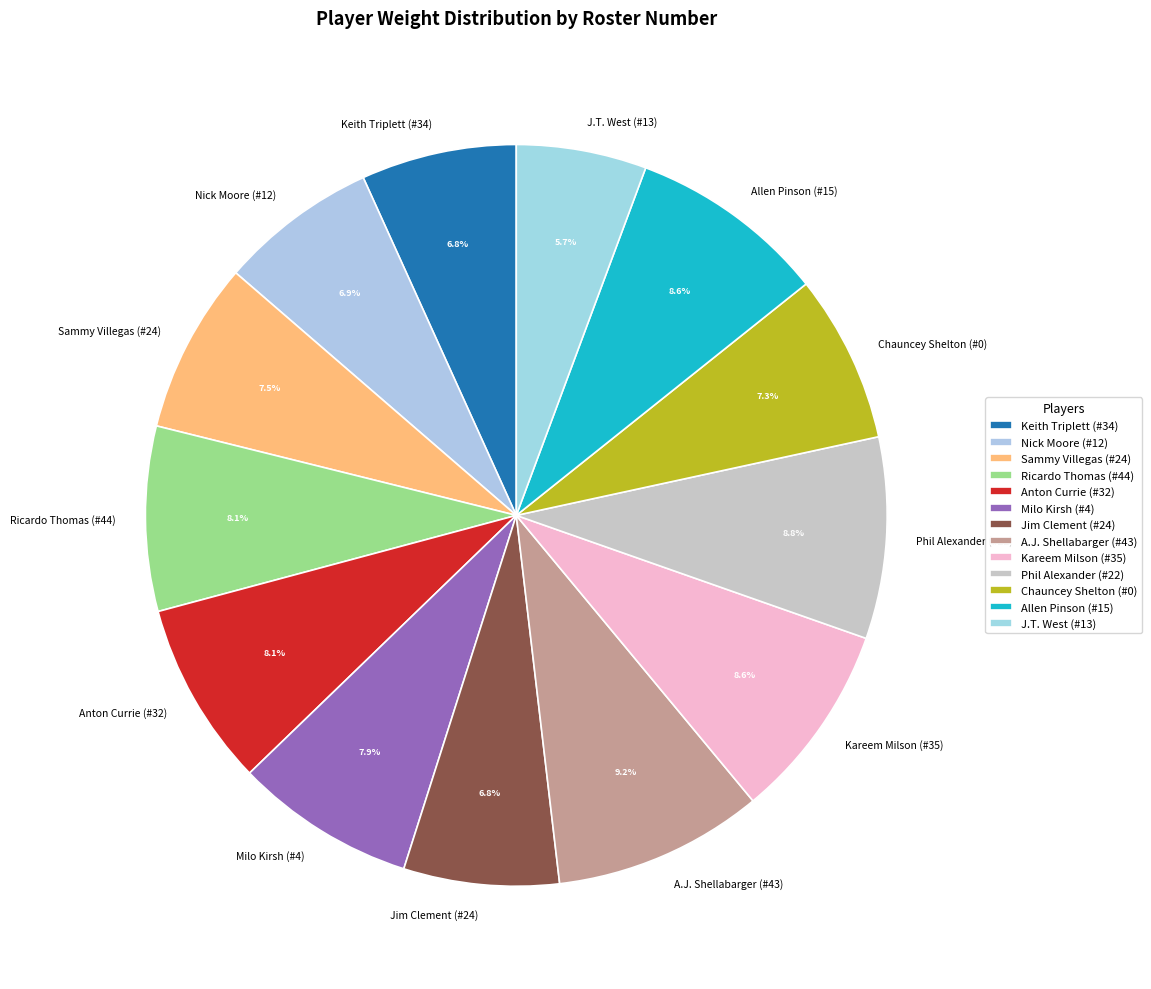

Approximately how many times larger is the value at Jim Clement (#24) compared to Sammy Villegas (#24)?

0.9